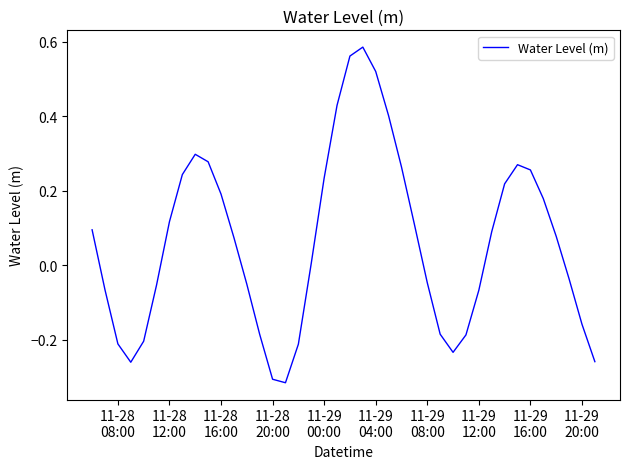

What is the difference between the maximum and minimum values?

0.9